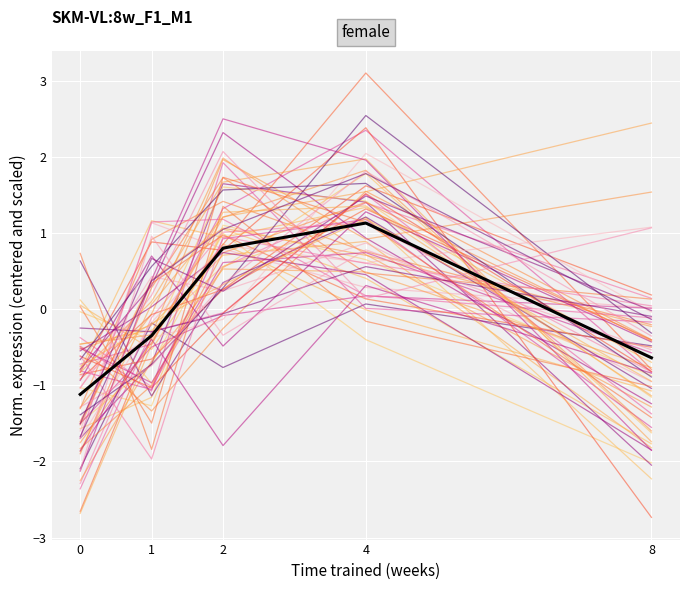

At how many categories does at least one series exceed 1?

2